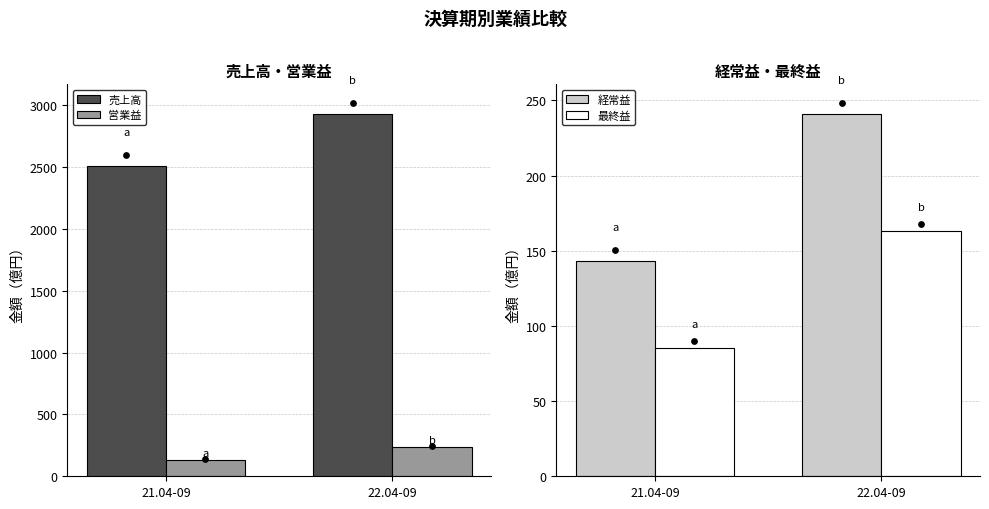

At how many categories does at least one series exceed 650?

2